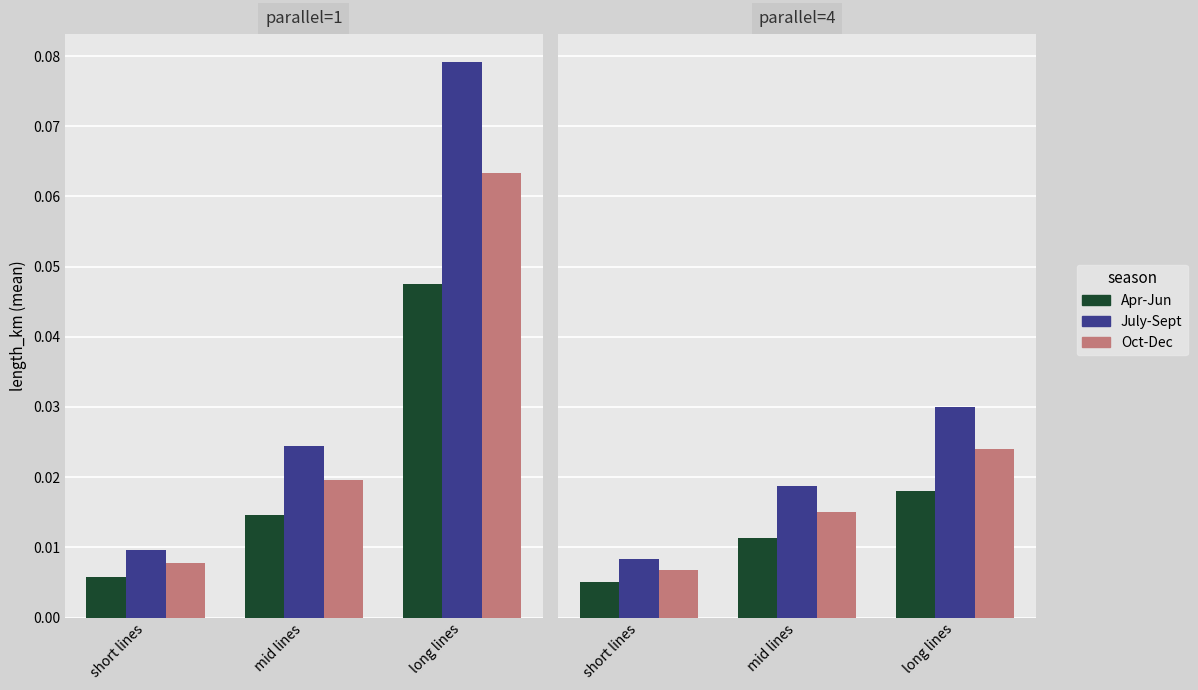

At which category is the sum across all series the highest?

long lines